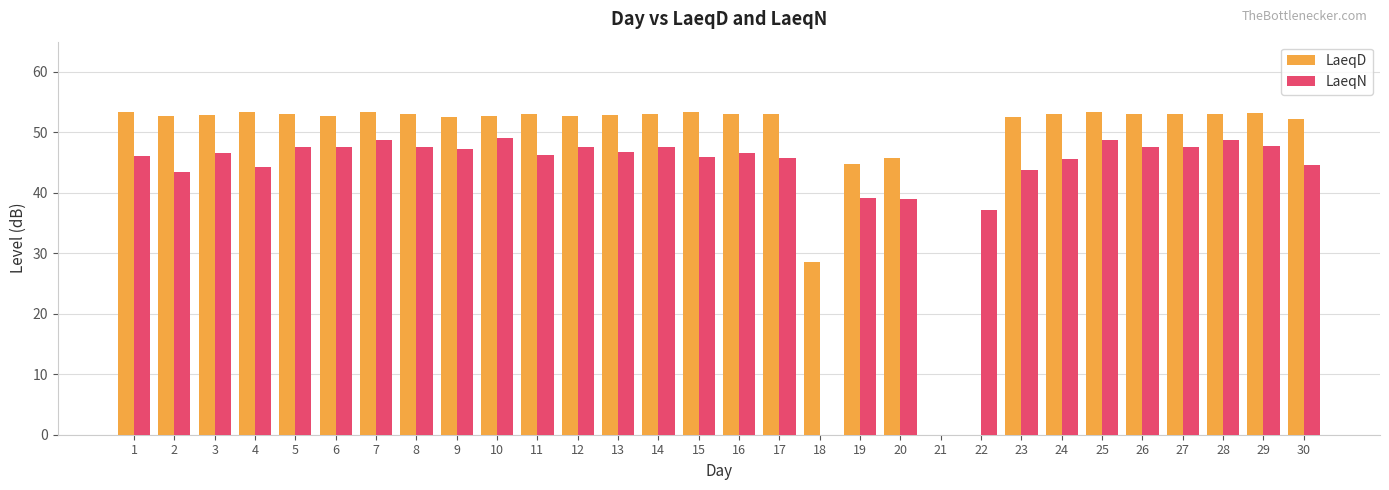

How many categories are shown in the chart?

30